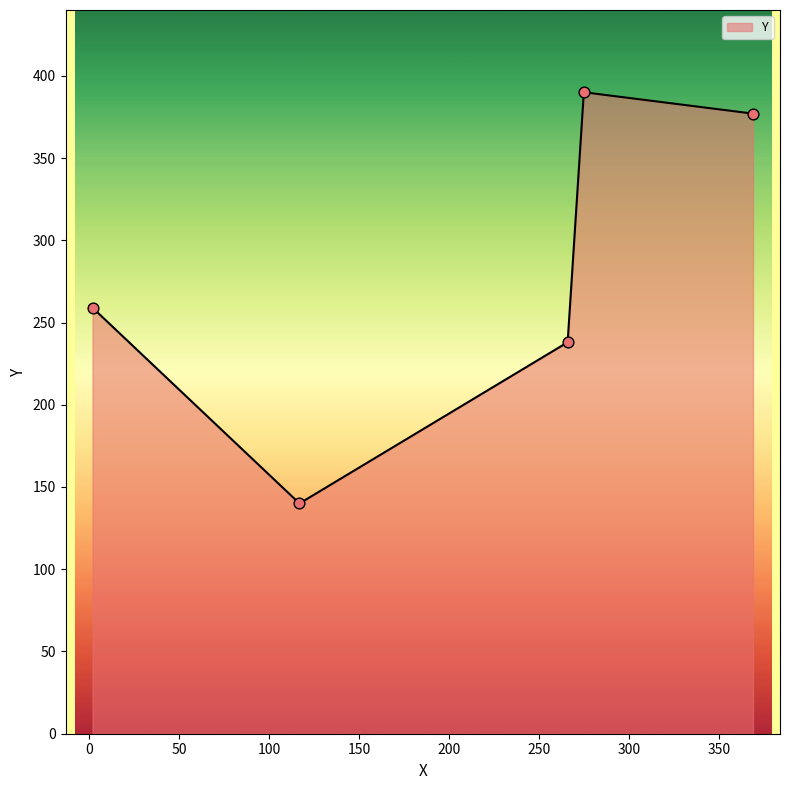

What is the difference between the maximum and second lowest values?

152